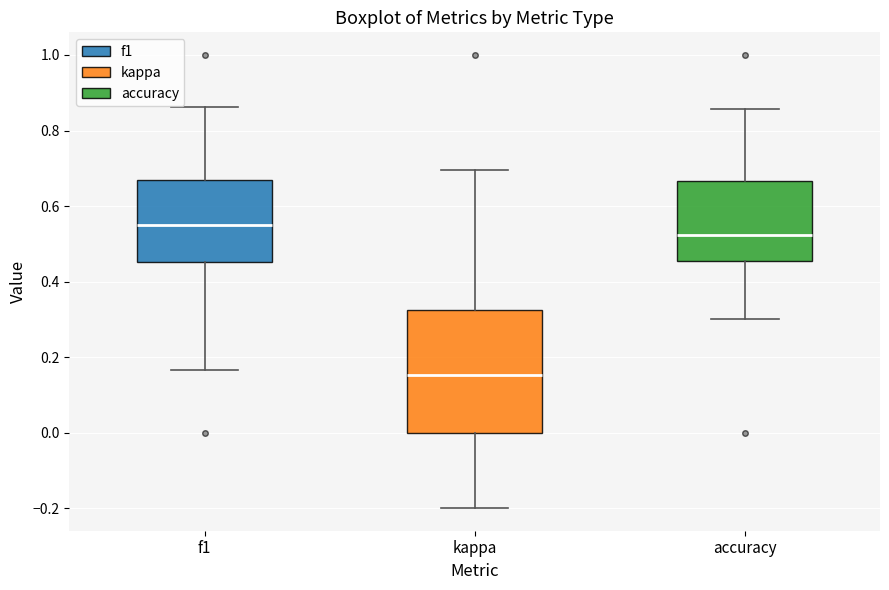

Comparing the boxes themselves (not the whiskers), which one is the tallest?

kappa